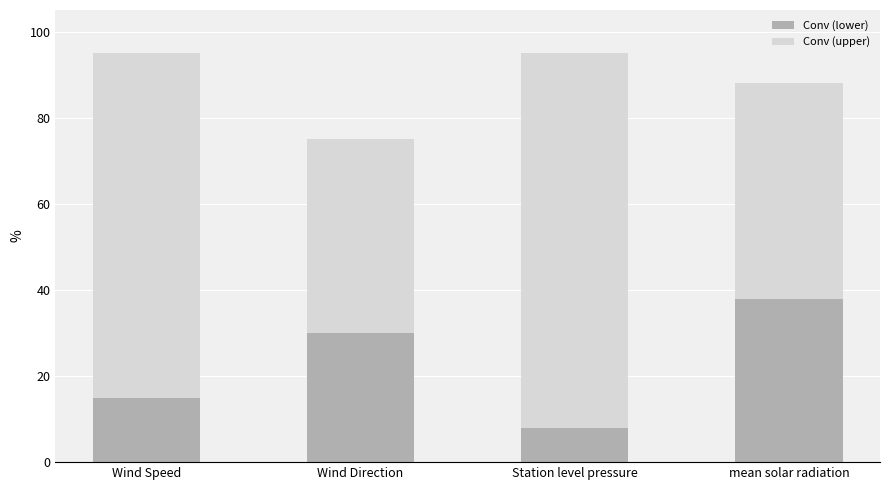

Which series has the largest total across all categories?

Conv (upper)